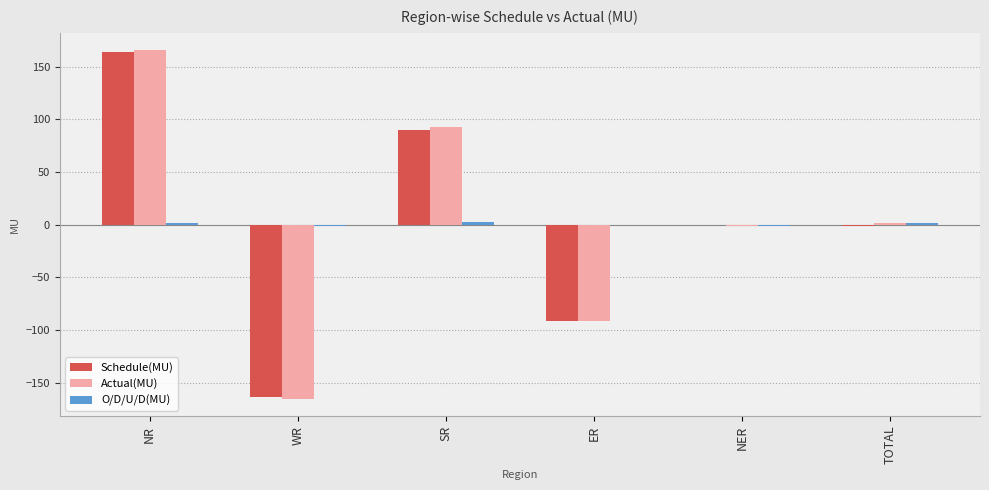

Is it true that Actual(MU) equals 1.2 at TOTAL?

True